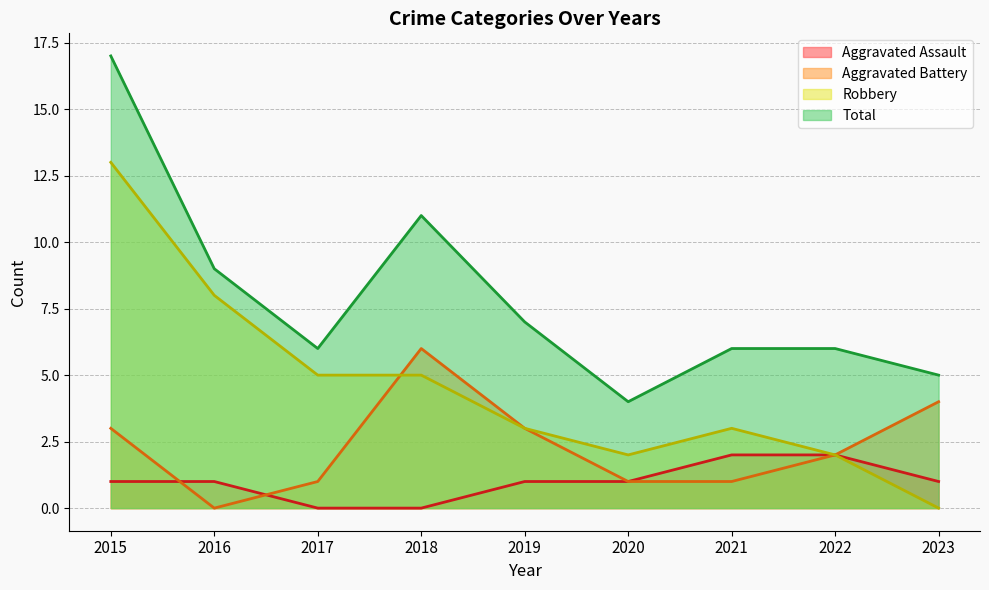

What is the value of the Robbery point at the 6th from the left?

2